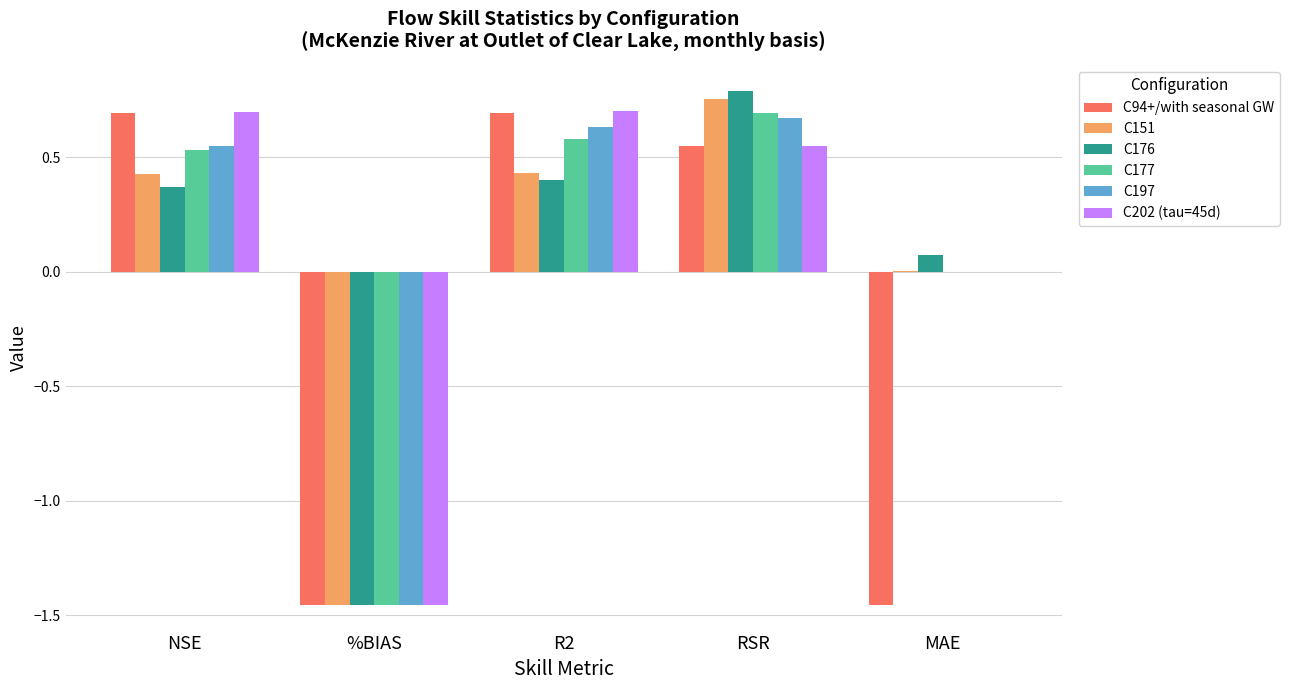

At which label does C177 reach its peak?

RSR